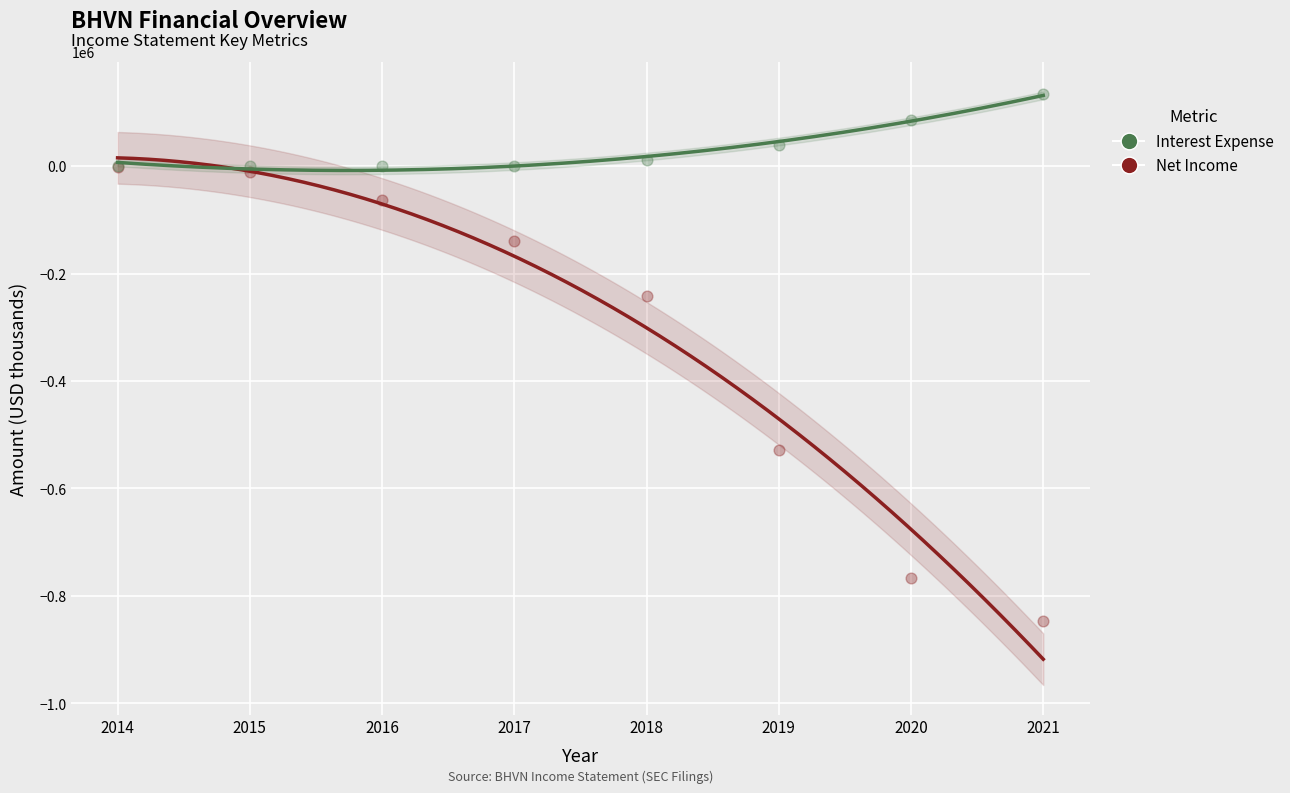

Which series has the widest spread of Y values?

Net Income